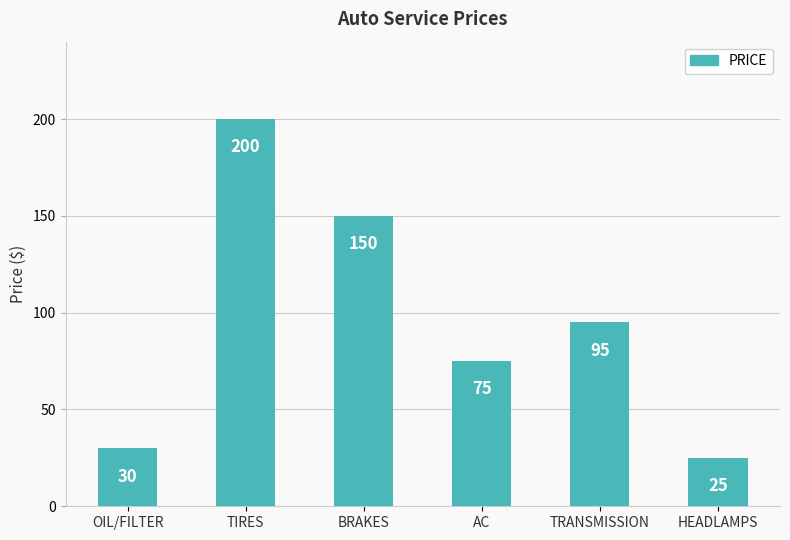

What is the change in value from OIL/FILTER to TRANSMISSION?

+65